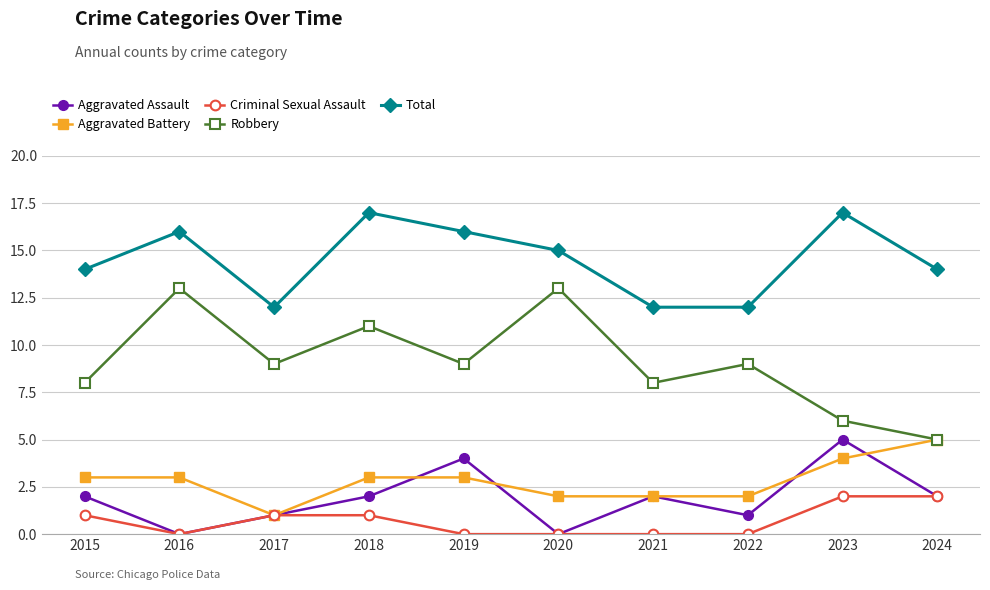

Reading left to right, extract all data points from this chart.

Aggravated Assault: 2015=2	2016=0	2017=1	2018=2	2019=4	2020=0	2021=2	2022=1	2023=5	2024=2
Aggravated Battery: 2015=3	2016=3	2017=1	2018=3	2019=3	2020=2	2021=2	2022=2	2023=4	2024=5
Criminal Sexual Assault: 2015=1	2016=0	2017=1	2018=1	2019=0	2020=0	2021=0	2022=0	2023=2	2024=2
Robbery: 2015=8	2016=13	2017=9	2018=11	2019=9	2020=13	2021=8	2022=9	2023=6	2024=5
Total: 2015=14	2016=16	2017=12	2018=17	2019=16	2020=15	2021=12	2022=12	2023=17	2024=14